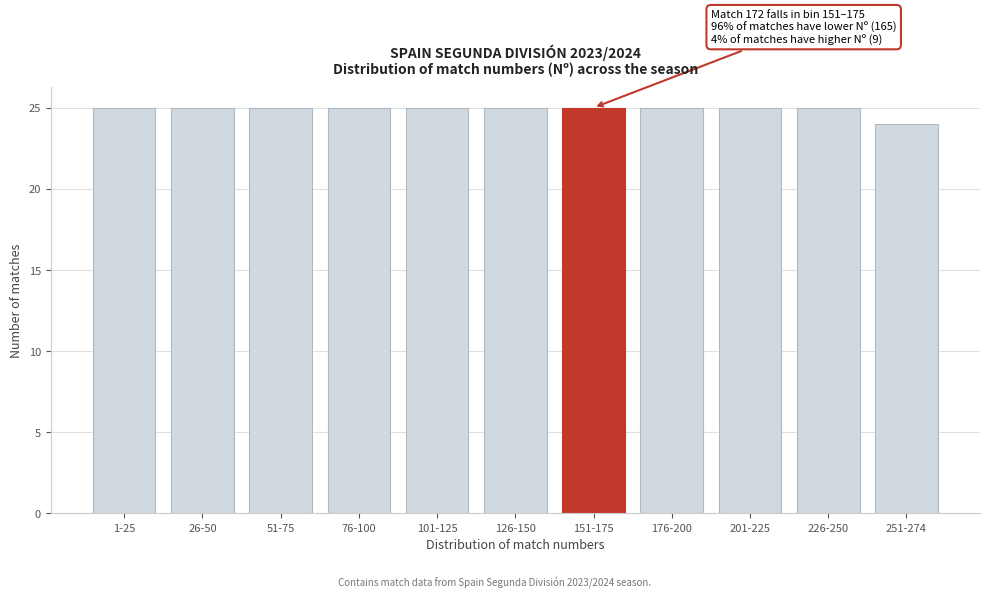

Reading right to left, transcribe all the data shown in this chart.

251-274=24	226-250=25	201-225=25	176-200=25	151-175=25	126-150=25	101-125=25	76-100=25	51-75=25	26-50=25	1-25=25